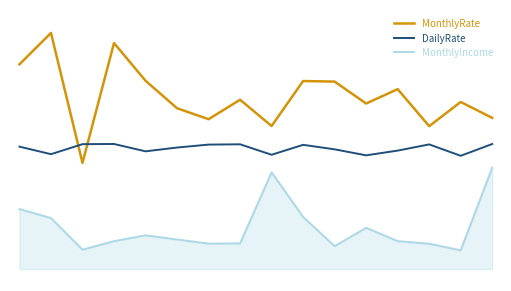

Where is the first local minimum for DailyRate?

1